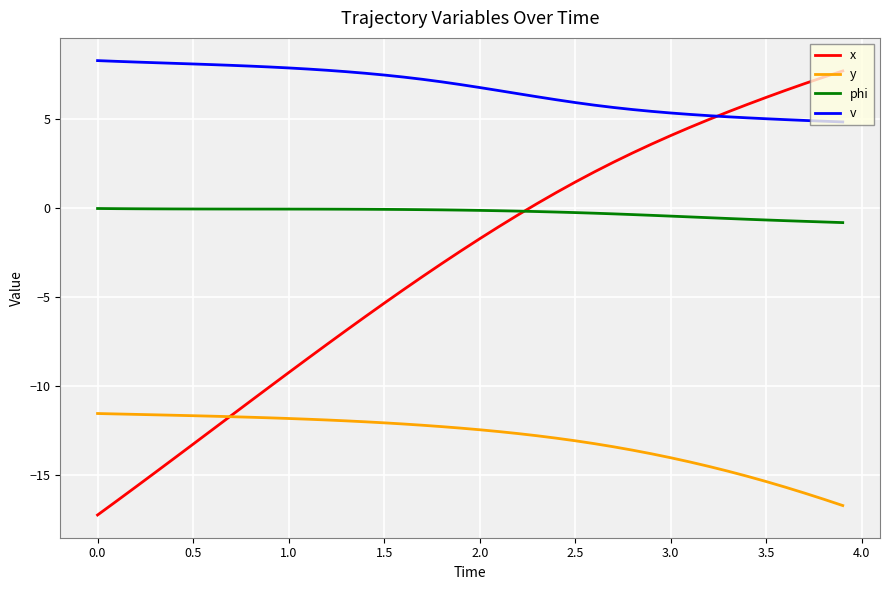

Which series has the largest total across all categories?

v